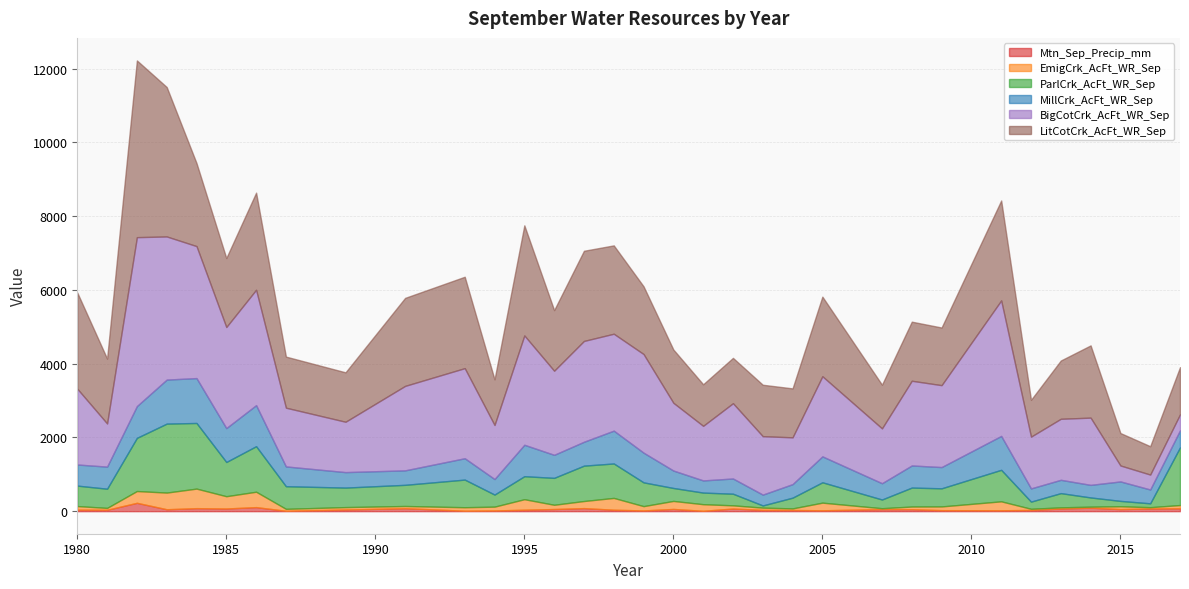

At which category is the sum across all series the highest?

1982